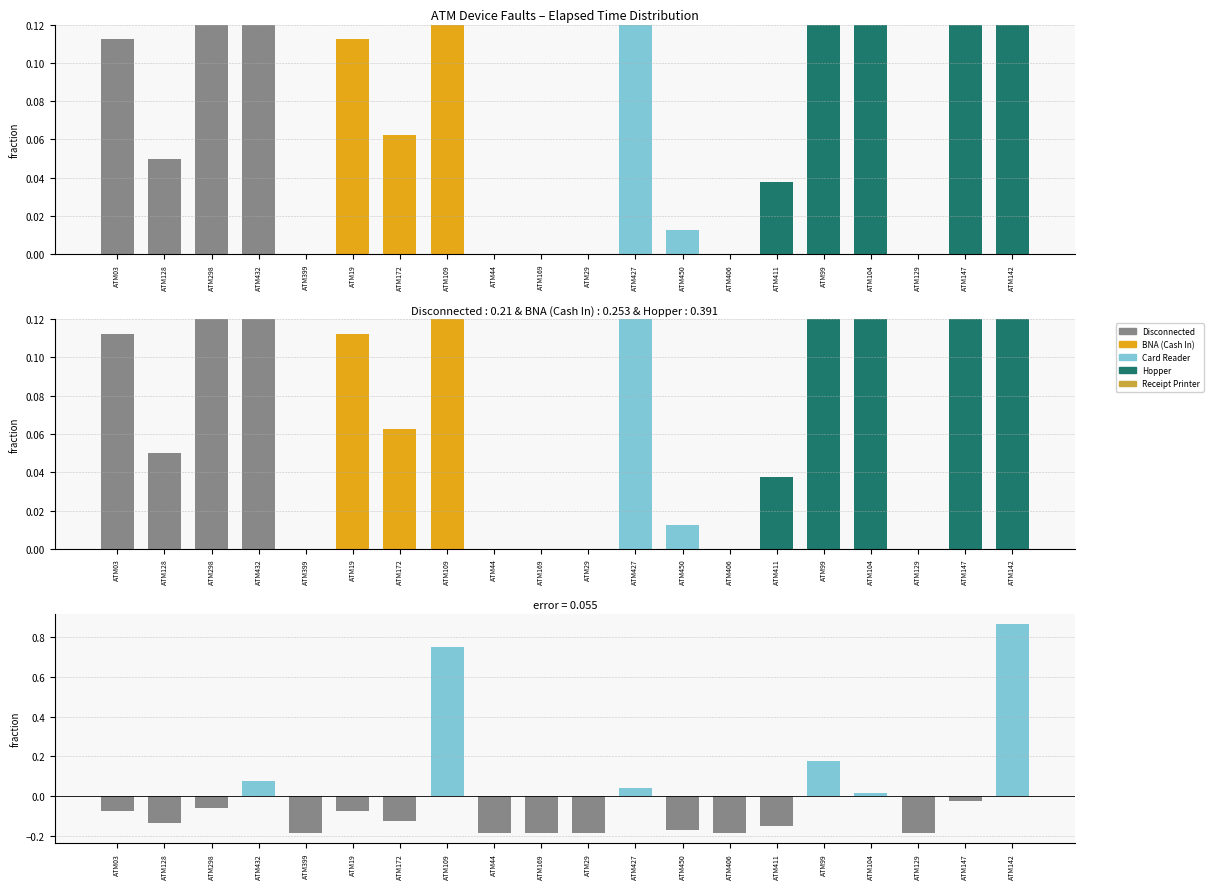

What is the label of the 18th bar from the right?

ATM298